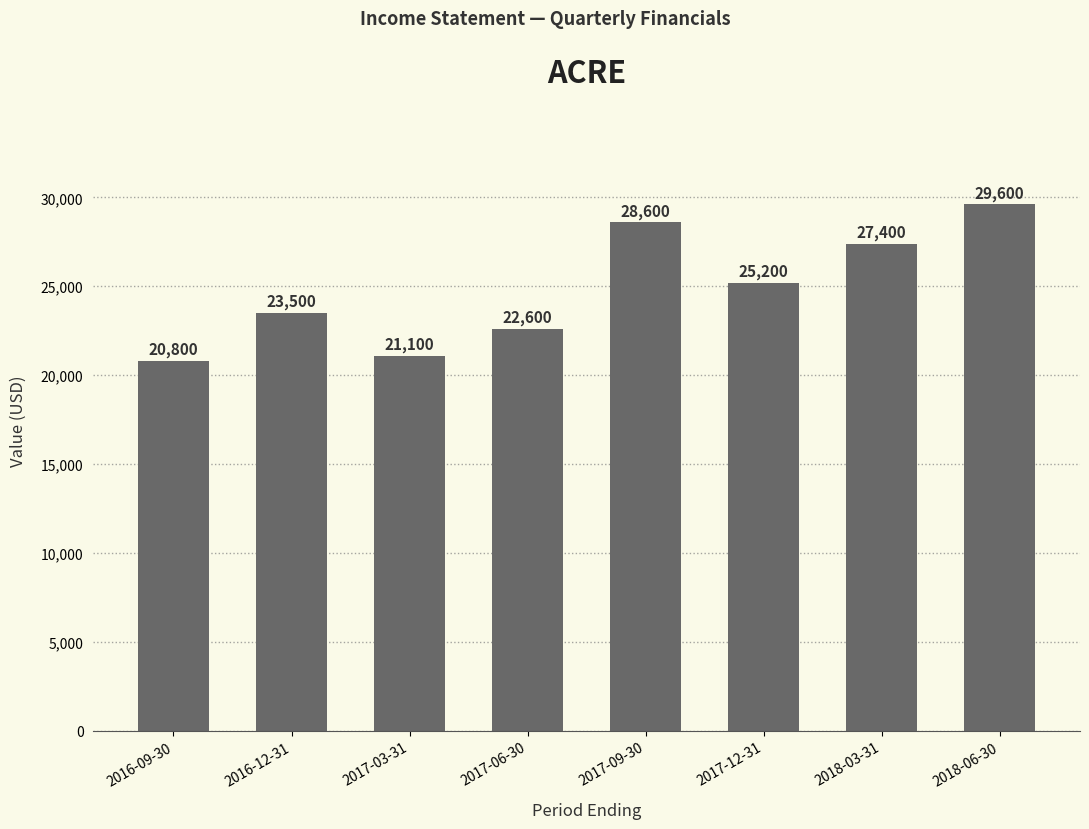

Rank the categories by value from highest to lowest.

2018-06-30, 2017-09-30, 2018-03-31, 2017-12-31, 2016-12-31, 2017-06-30, 2017-03-31, 2016-09-30